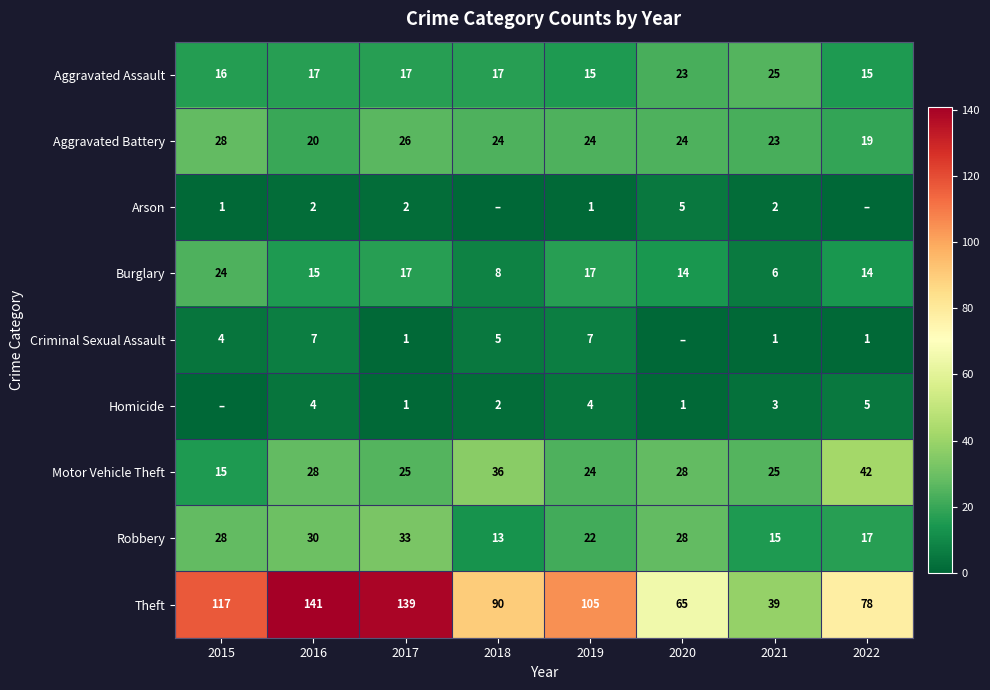

What is the total value across all series at 2019?

219